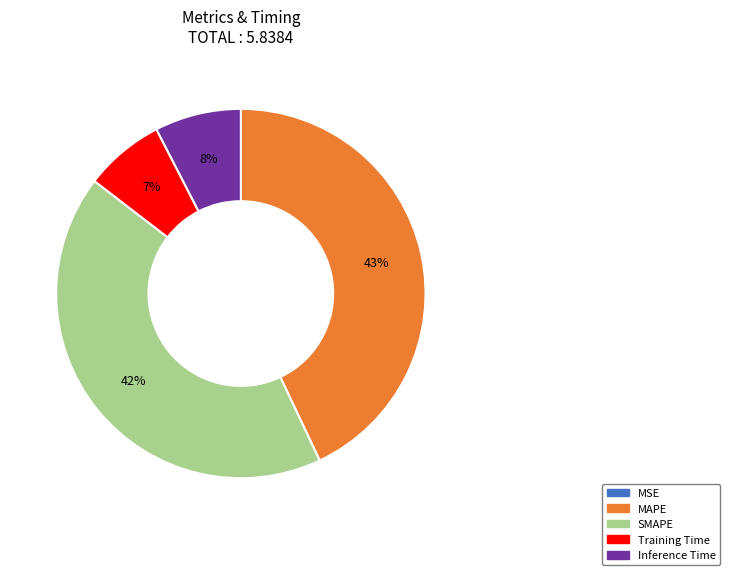

True or false: MAPE accounts for 43% of the total.

True